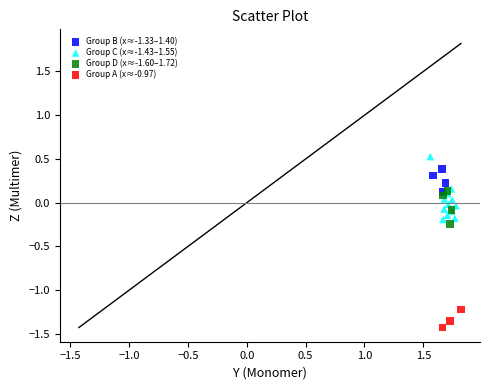

Which series contains the highest Y value?

Group C (x≈-1.43–1.55)